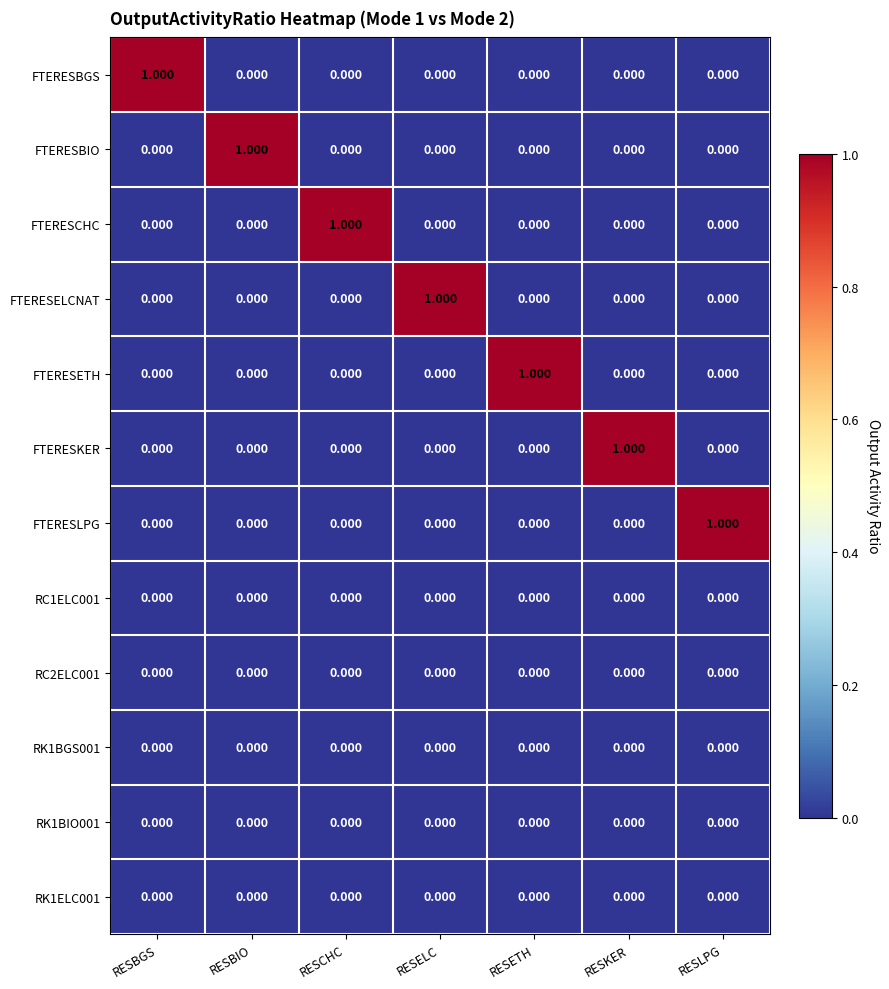

Is the value of RC1ELC001 at RESETH greater than the value of FTERESCHC at RESCHC?

No